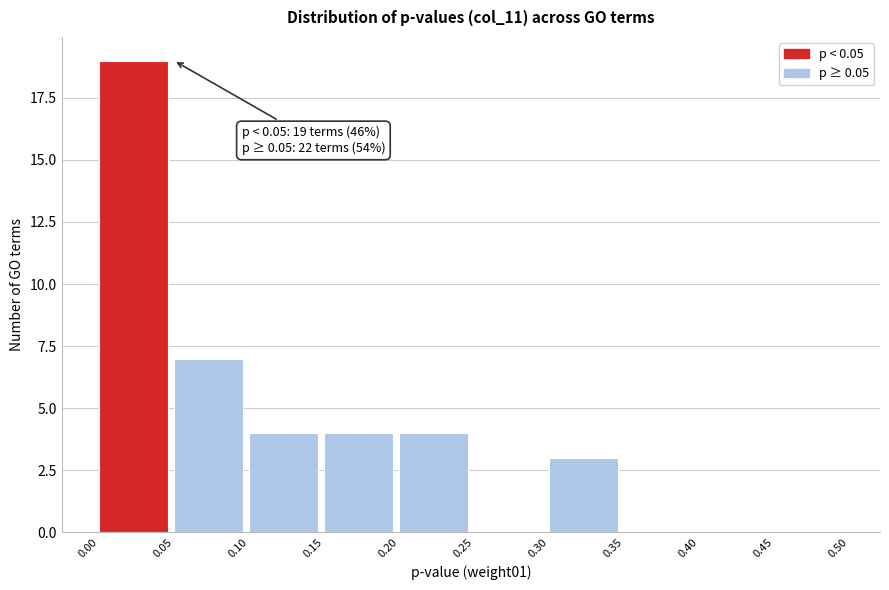

Which range on the x-axis has the tallest bar?

0.00 to 0.05